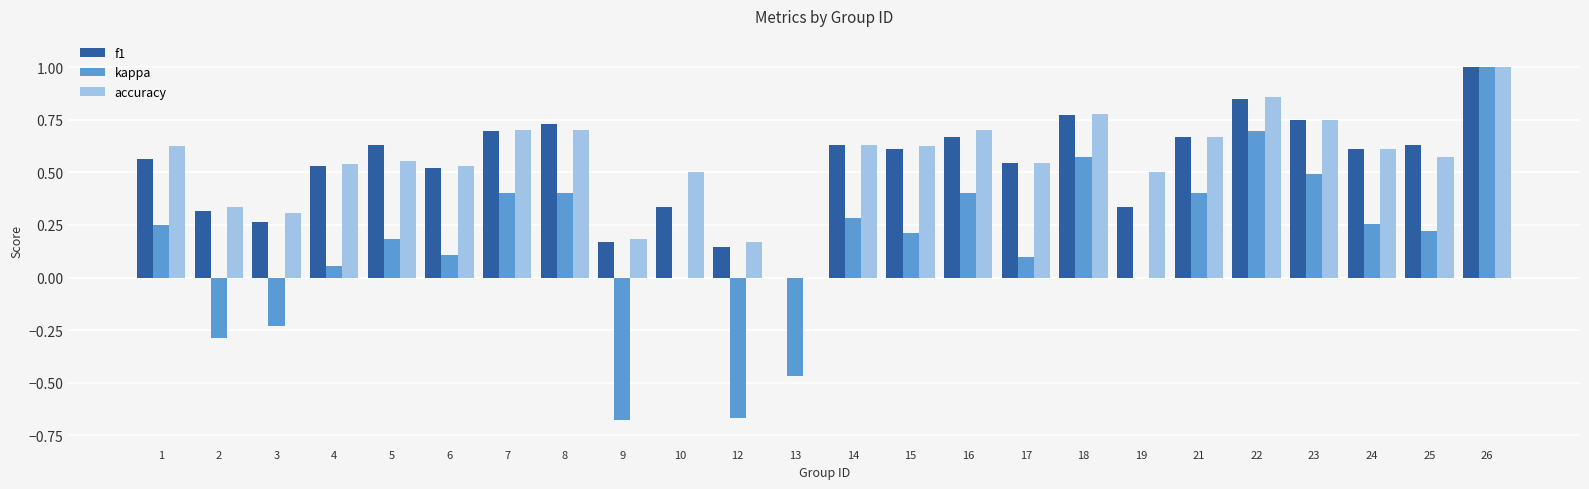

What is the maximum value shown in the chart?

1.0